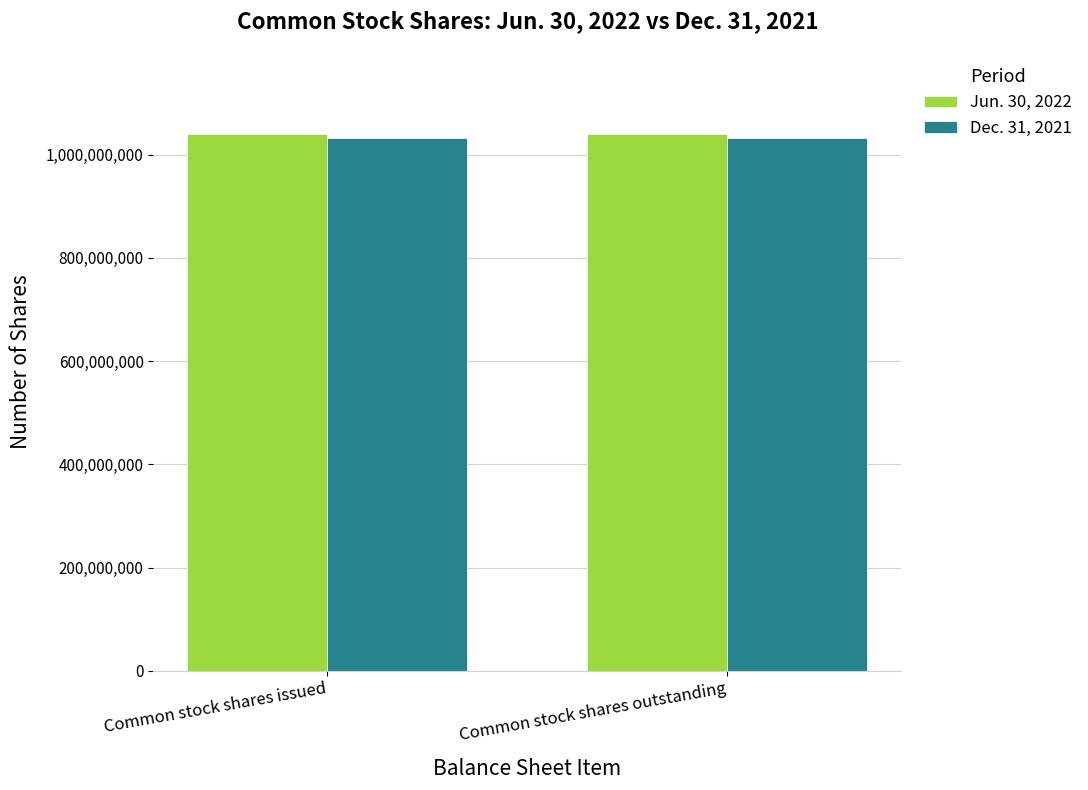

What is the spread (max minus min) of values at Common stock shares issued?

8000000